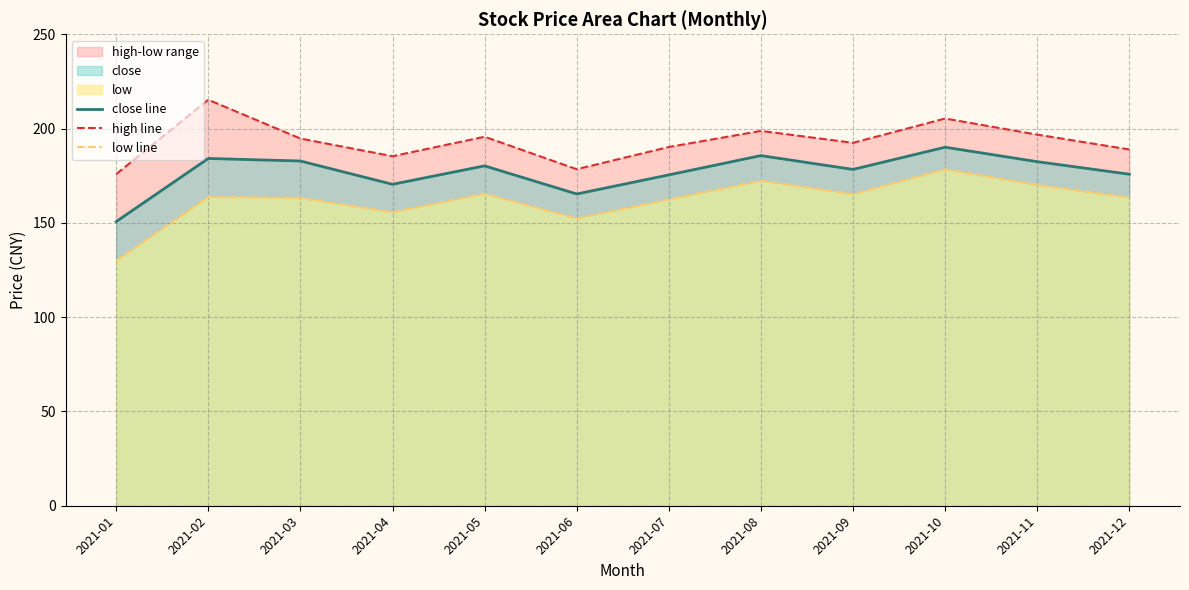

List the labels in order of high line value, largest first.

2021-02, 2021-10, 2021-08, 2021-11, 2021-05, 2021-03, 2021-09, 2021-07, 2021-12, 2021-04, 2021-06, 2021-01